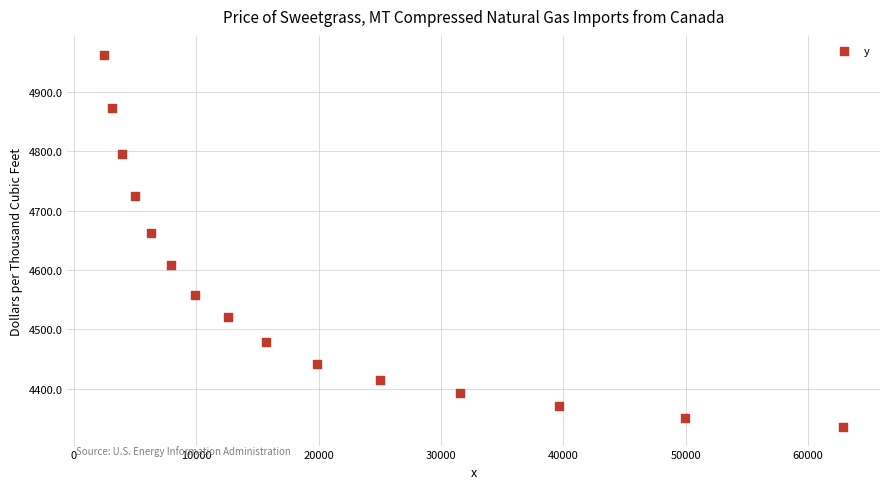

What Y value in the scatter plot is closest to 4649?

4662.6